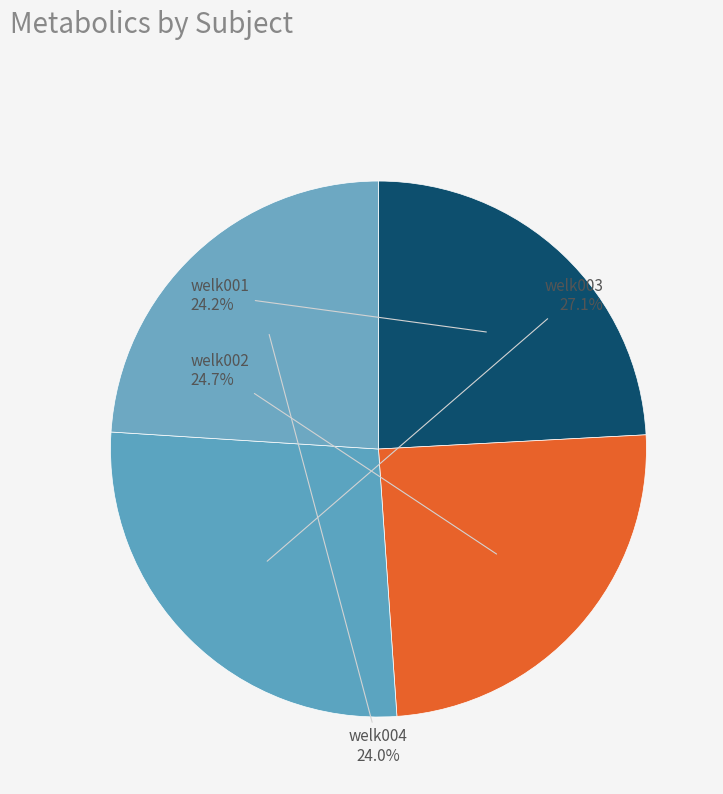

How many slices are in this pie chart?

4